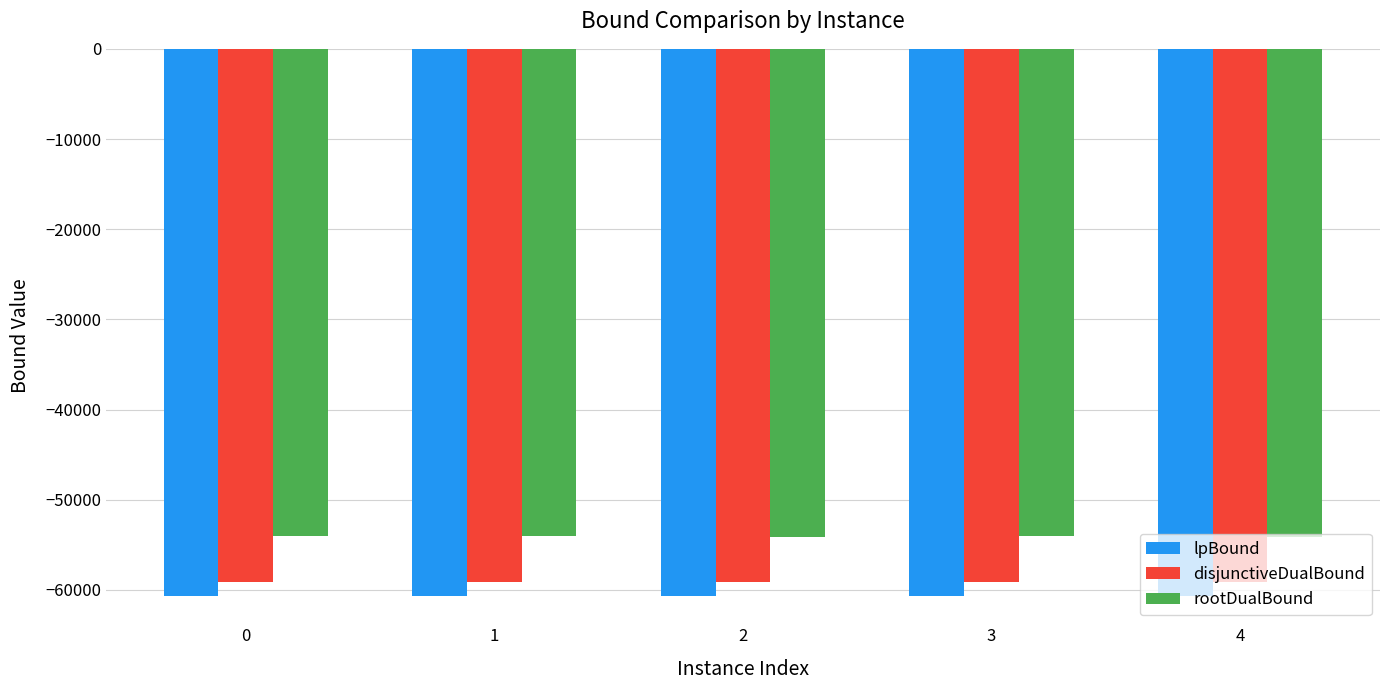

What is the value of the rootDualBound bar at the 5th from the left?

-54088.4